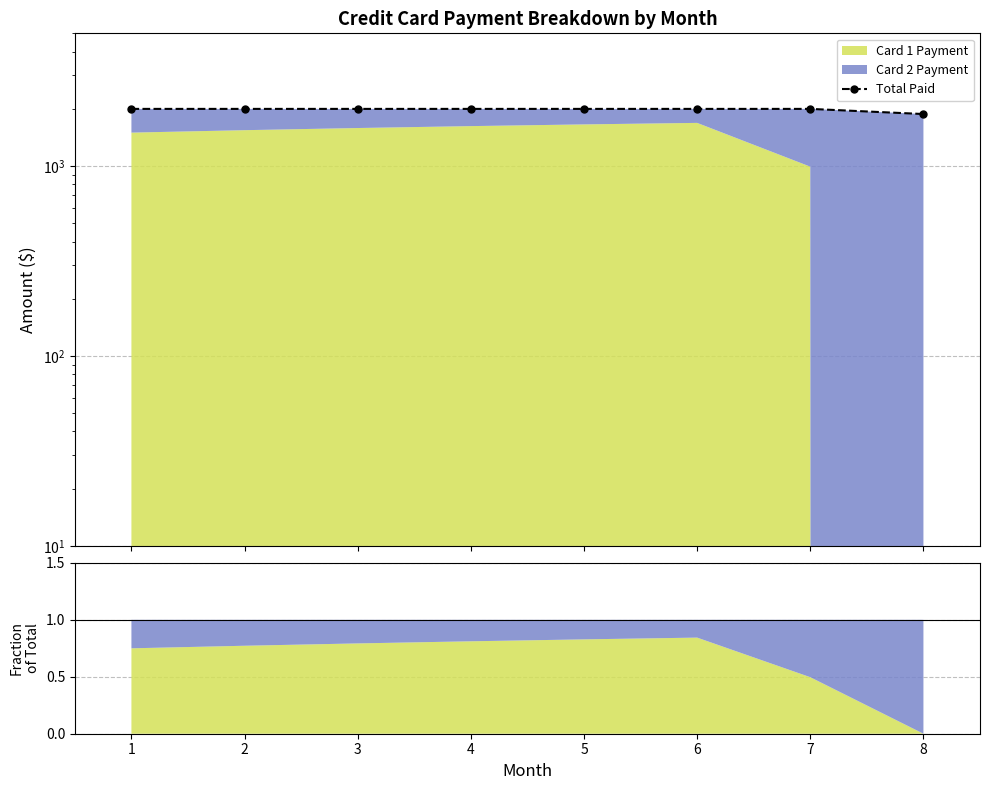

Reading left to right, what are all the values shown in this chart?

2000.0	2000.0	2000.0	2000.0	2000.0	2000.0	2000.0	1879.1